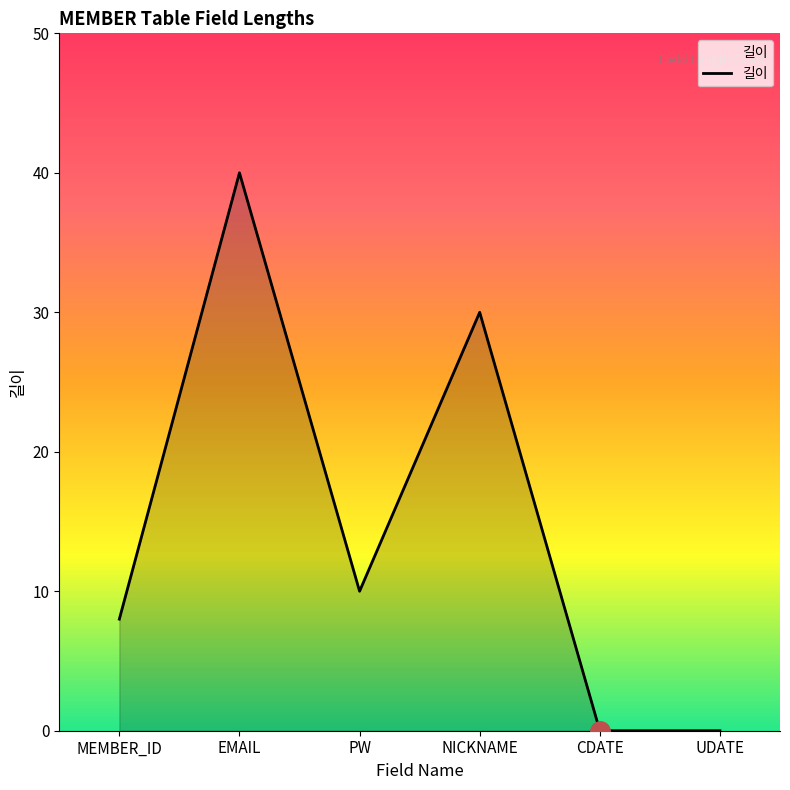

Does the chart display data point markers on the line(s)?

No